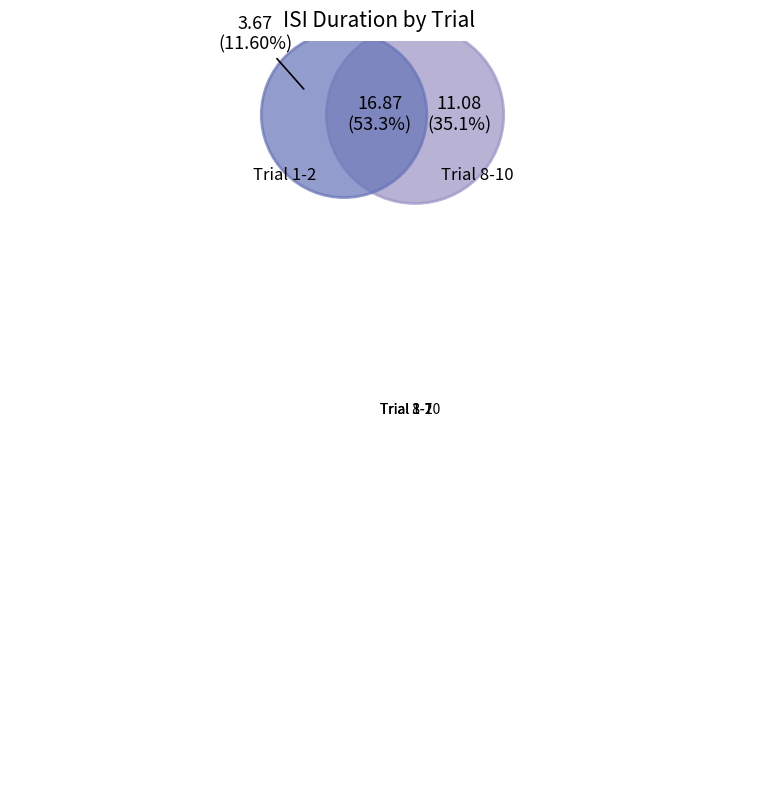

What is the largest slice in the pie chart?

Trial 3-7